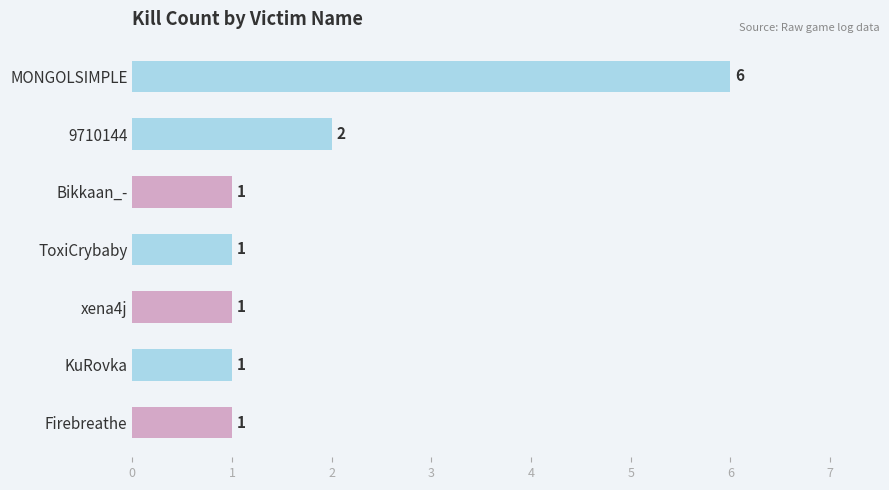

Does the chart contain stacked bars?

No